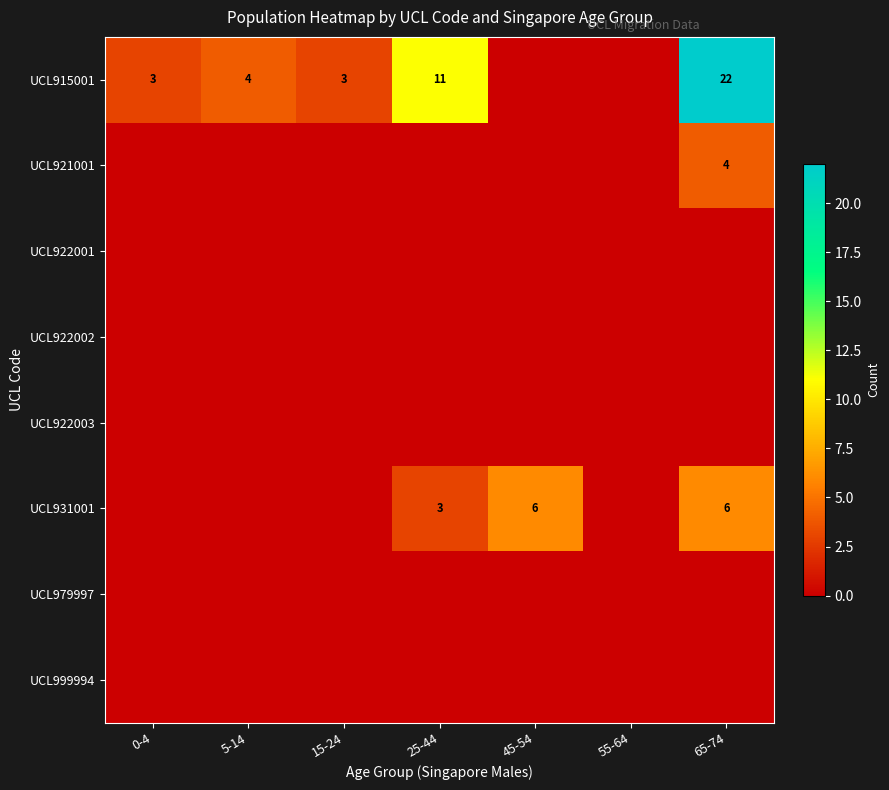

The UCL931001 series shows 6 at 65-74. True or false?

True